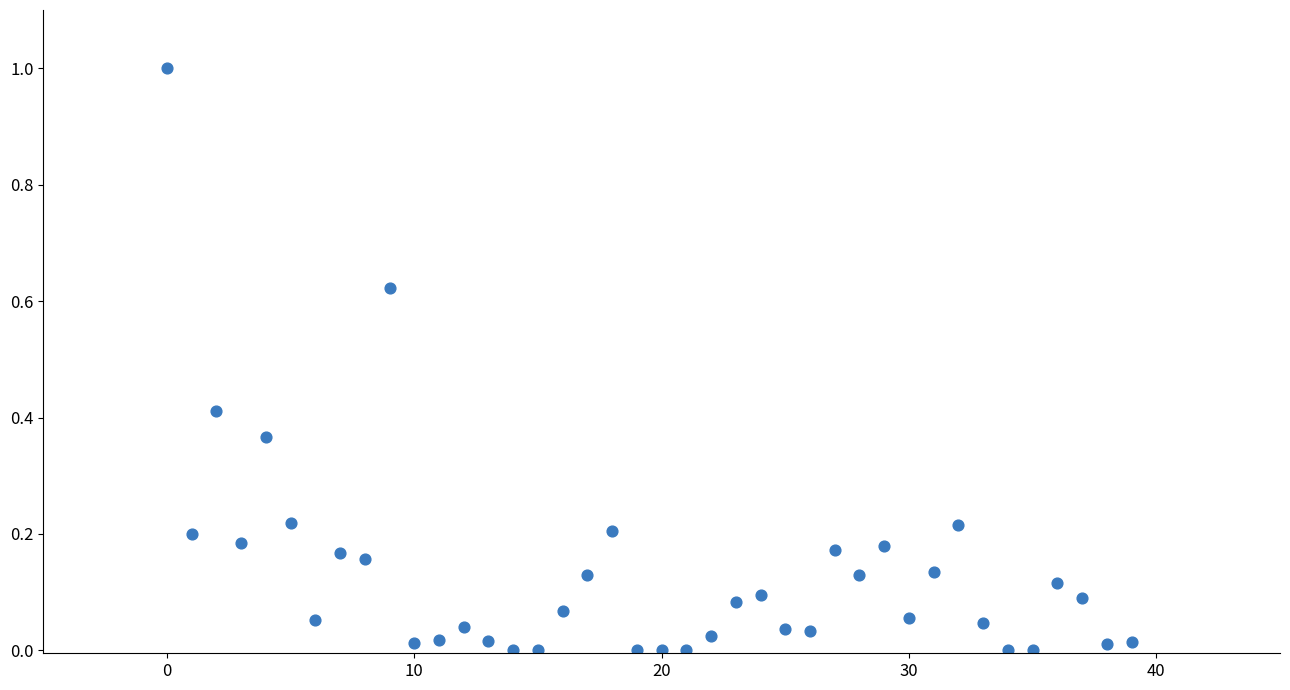

What is the range of Y values (max minus min)?

1.0